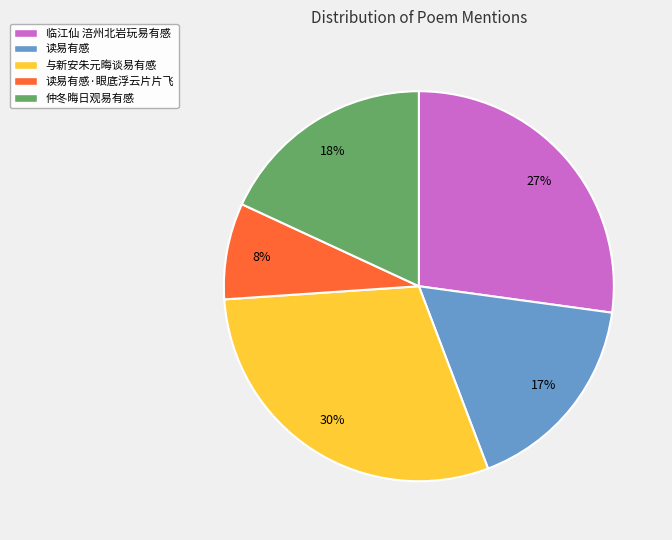

To the nearest percent, what percentage of the pie is 仲冬晦日观易有感?

18%